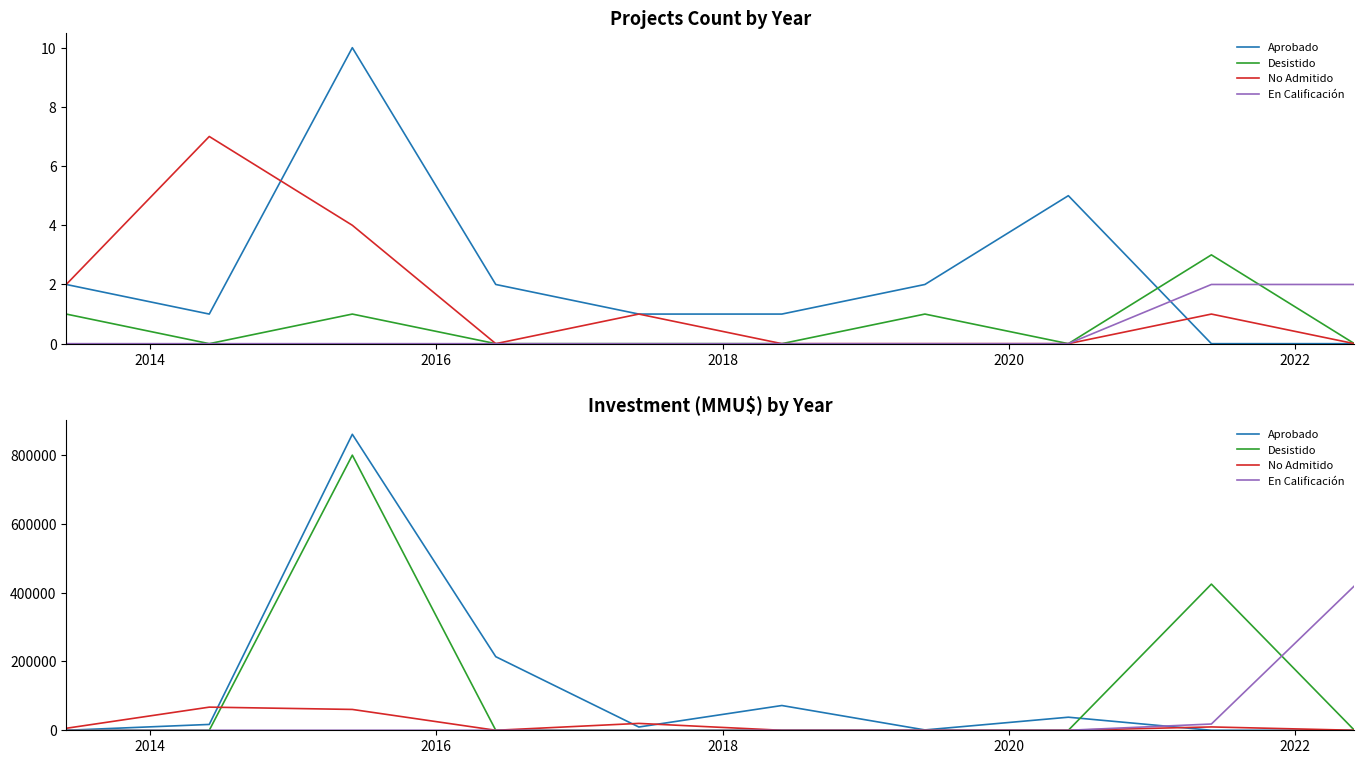

Is the value of No Admitido at 2016 greater than the value of Desistido at 2012?

Yes